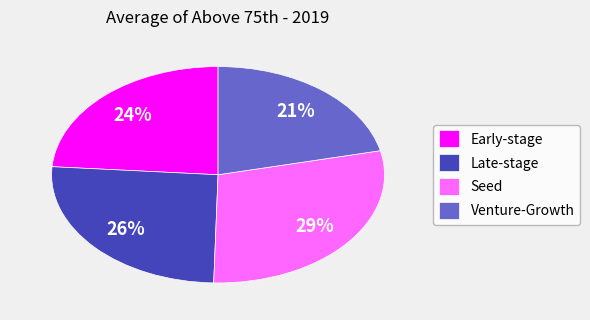

Do Seed and Early-stage together represent more than half of the pie?

Yes